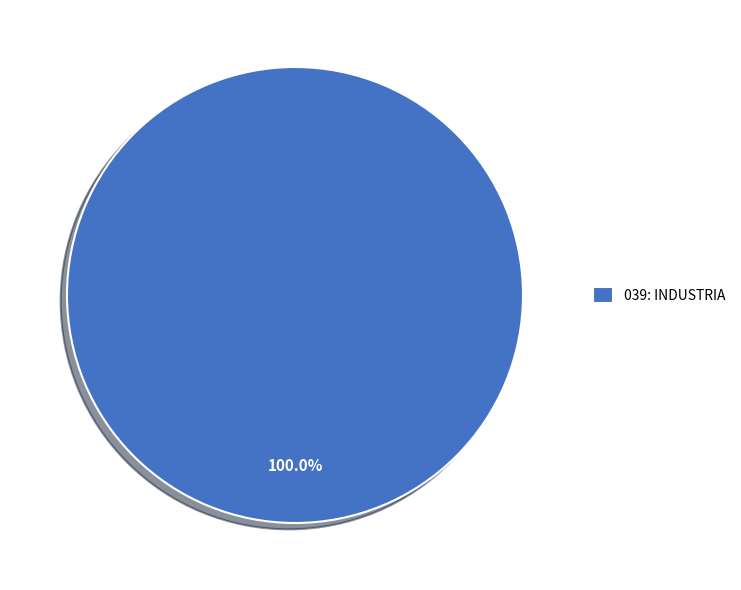

Is there any slice that represents more than half of the pie?

Yes